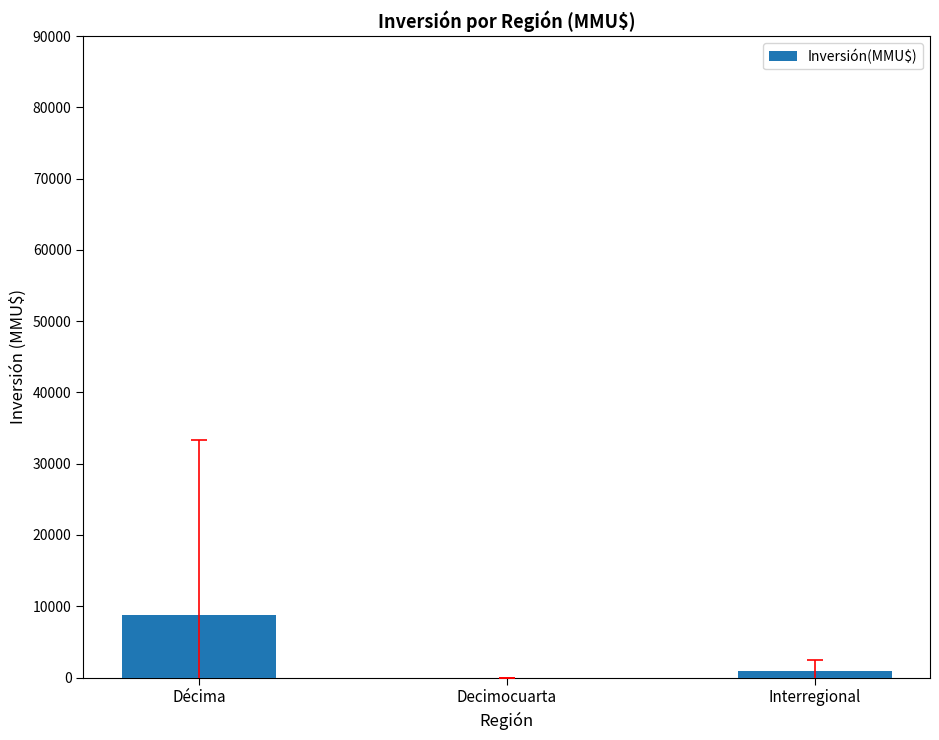

Are the bars horizontal?

No